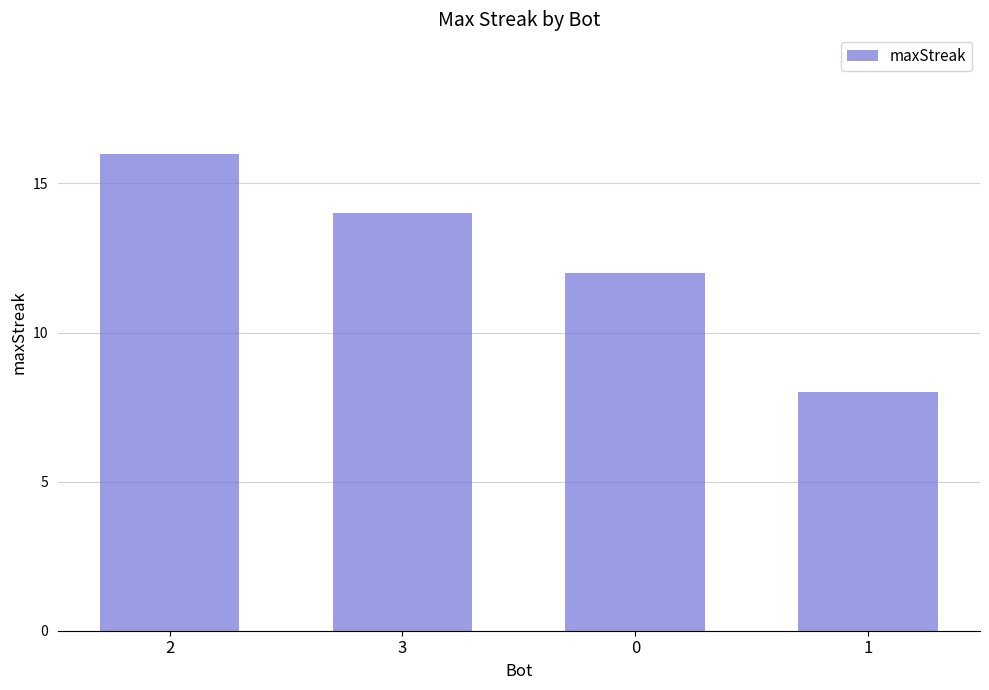

Rank the categories by value from lowest to highest.

1, 0, 3, 2